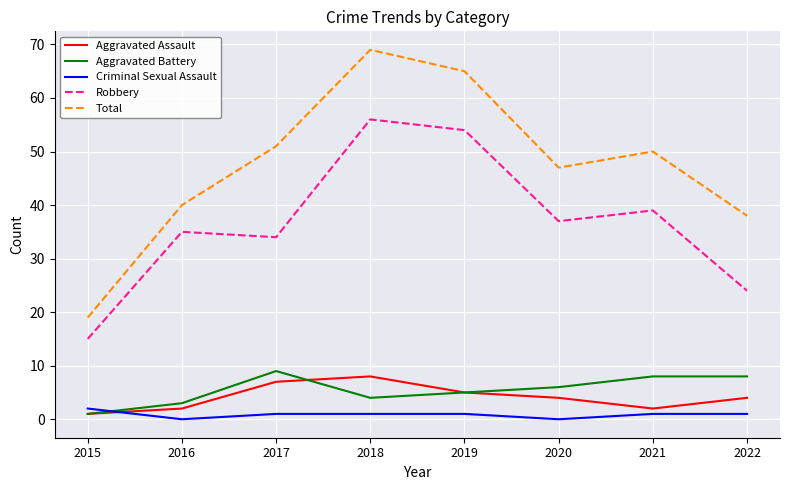

How many intersections are there between Aggravated Battery and Criminal Sexual Assault?

1